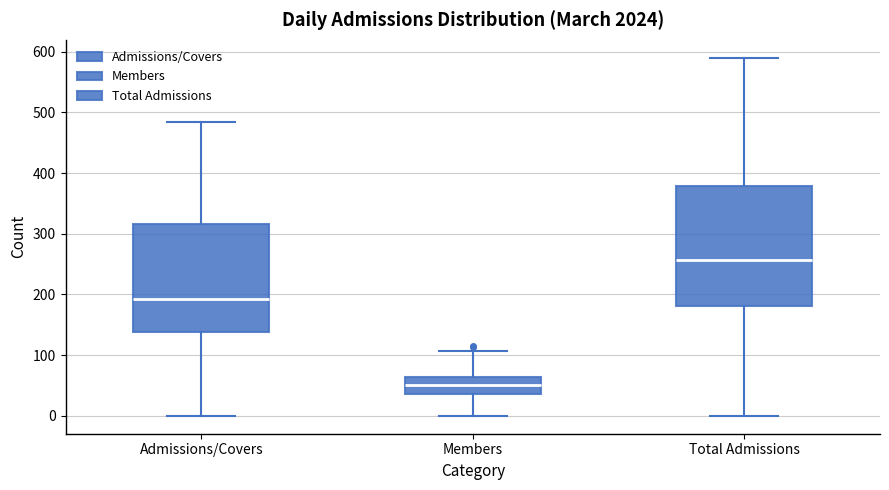

Reading left to right, transcribe this box plot: for each box, give where its median line is, the range the box spans, and where its two whiskers end, as read against the y-axis. The values are not printed on the chart, so give them approximately, as read against the axis.

Admissions/Covers: median 190, box 140 to 320, whiskers 0 to 480
Members: median 50, box 40 to 60, whiskers 0 to 110
Total Admissions: median 260, box 180 to 380, whiskers 0 to 590